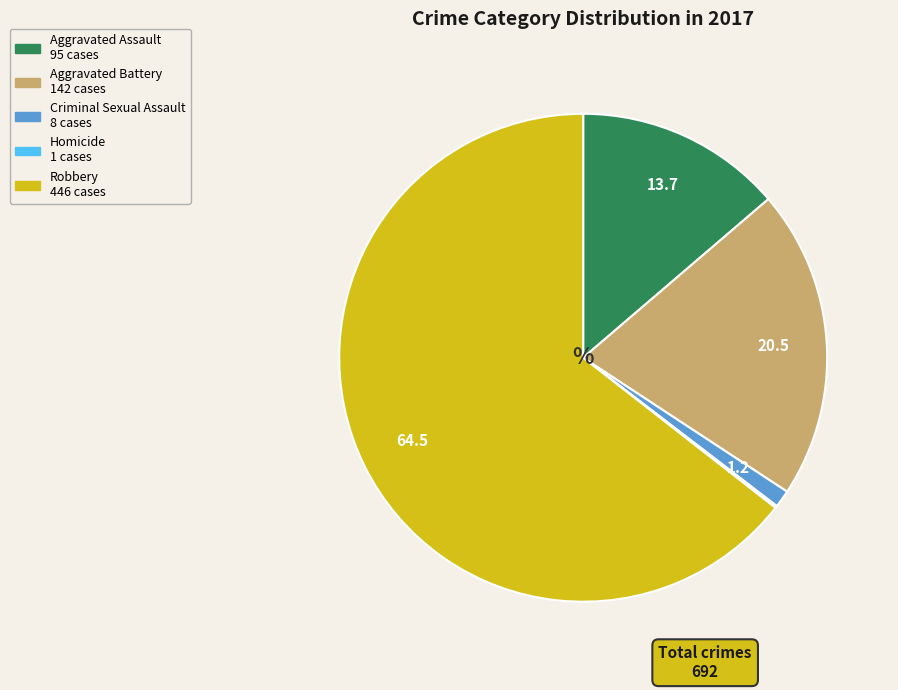

Do Criminal Sexual Assault and Robbery together represent more than half of the pie?

Yes